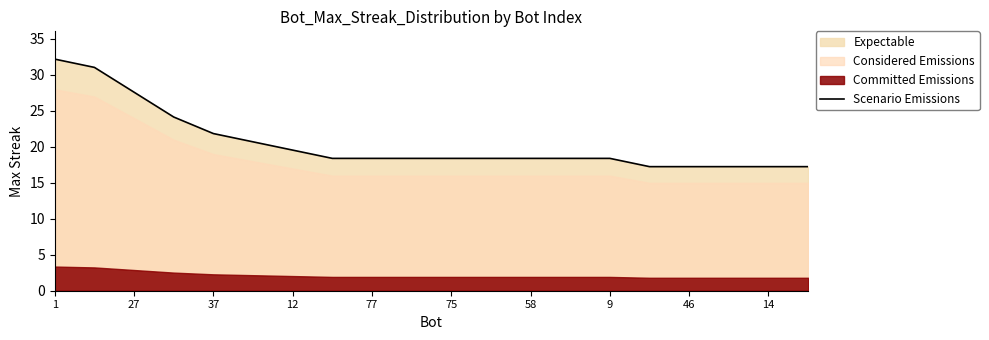

Count the number of categories in the chart.

20